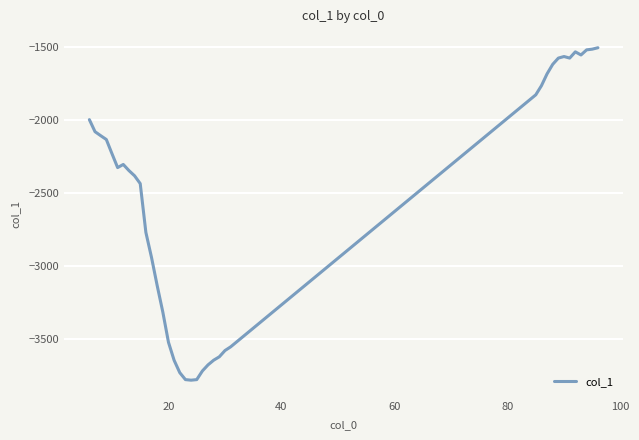

True or false: there are more than 1 points higher than both neighbors.

True